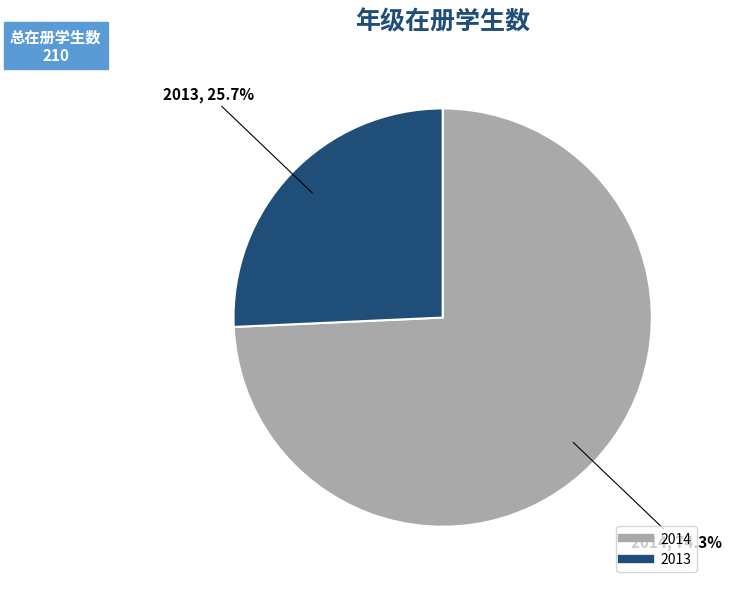

Which slice represents more than half of the pie?

2014